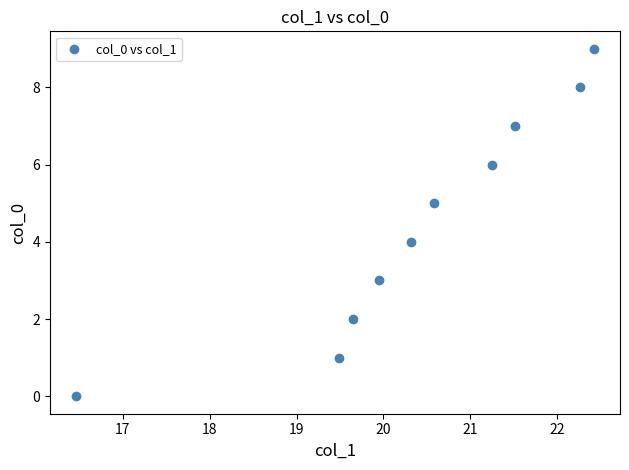

What is the range of Y values (max minus min)?

9